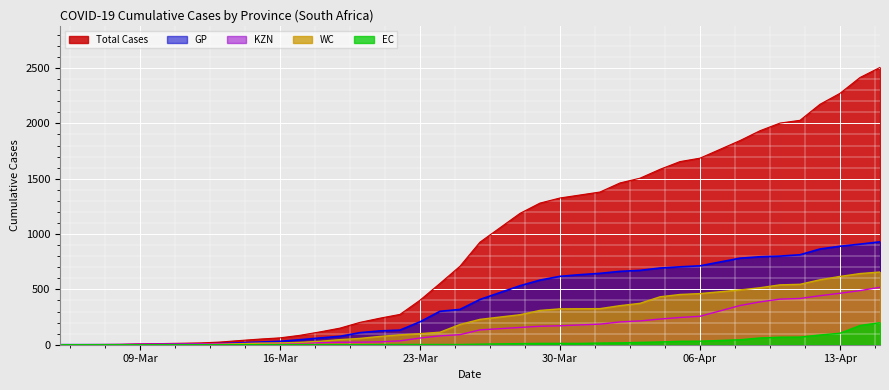

Rank the series by their maximum value, from highest to lowest.

total, GP, WC, KZN, EC